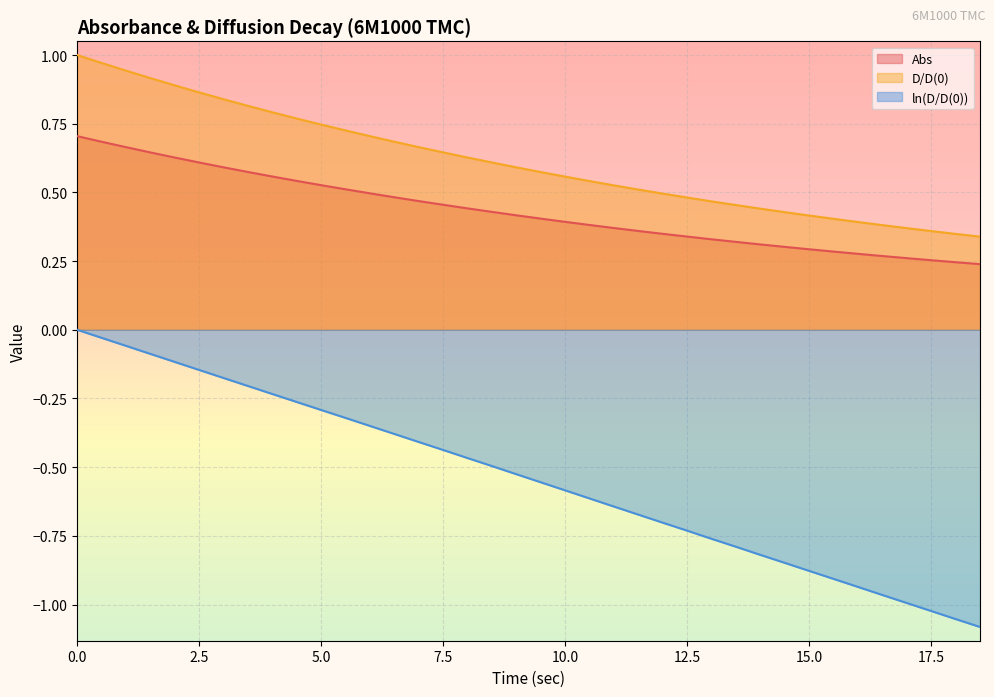

True or false: Abs and D/D(0) intersect in this chart.

False